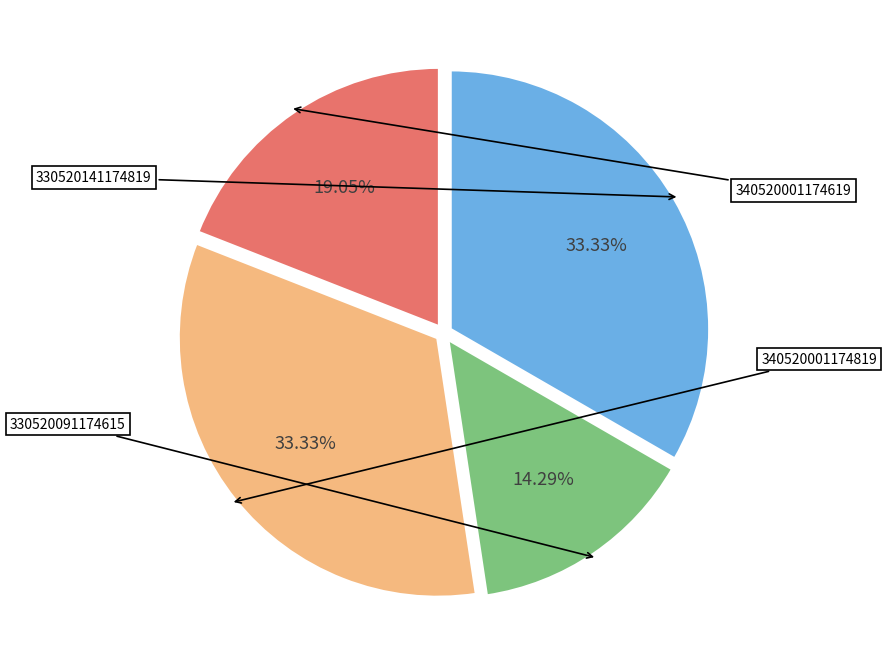

Combined, what portion of the pie is 340520001174619 and 330520141174819?

52.4%